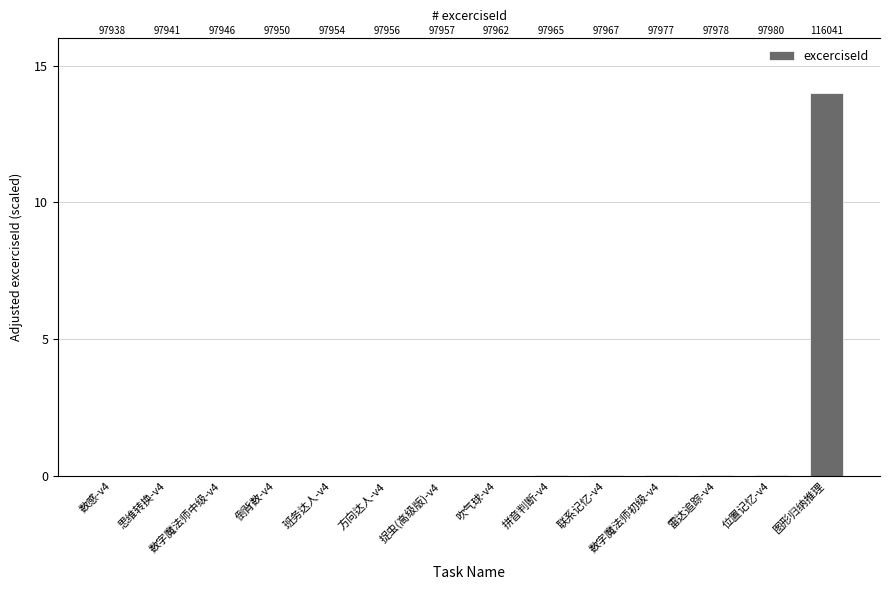

List the labels in order of value, smallest first.

数感-v4, 思维转换-v4, 数字魔法师中级-v4, 倒背数-v4, 班务达人-v4, 方向达人-v4, 捉虫(高级版)-v4, 吹气球-v4, 拼音判断-v4, 联系记忆-v4, 数字魔法师初级-v4, 雷达追踪-v4, 位置记忆-v4, 图形归纳推理